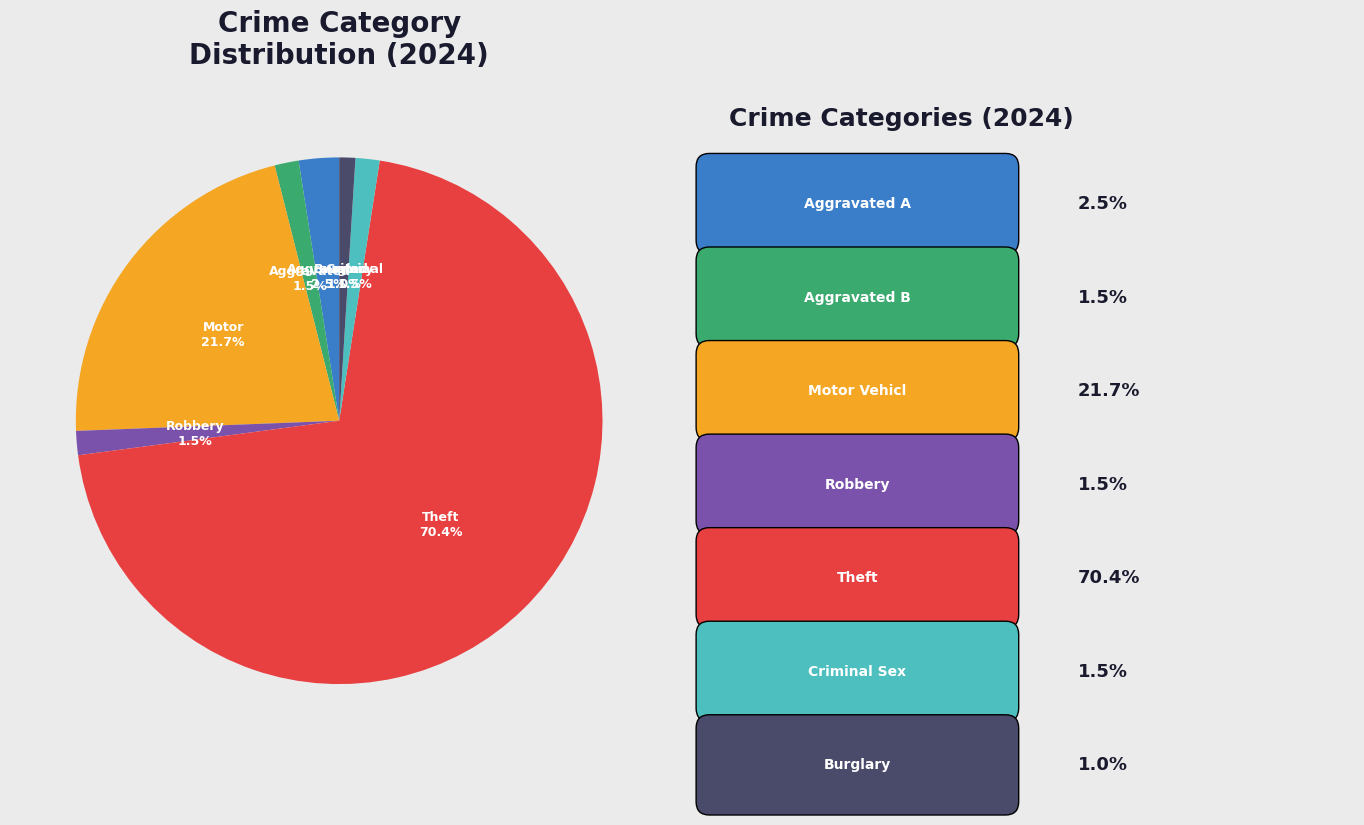

Does any single category account for the majority?

Yes